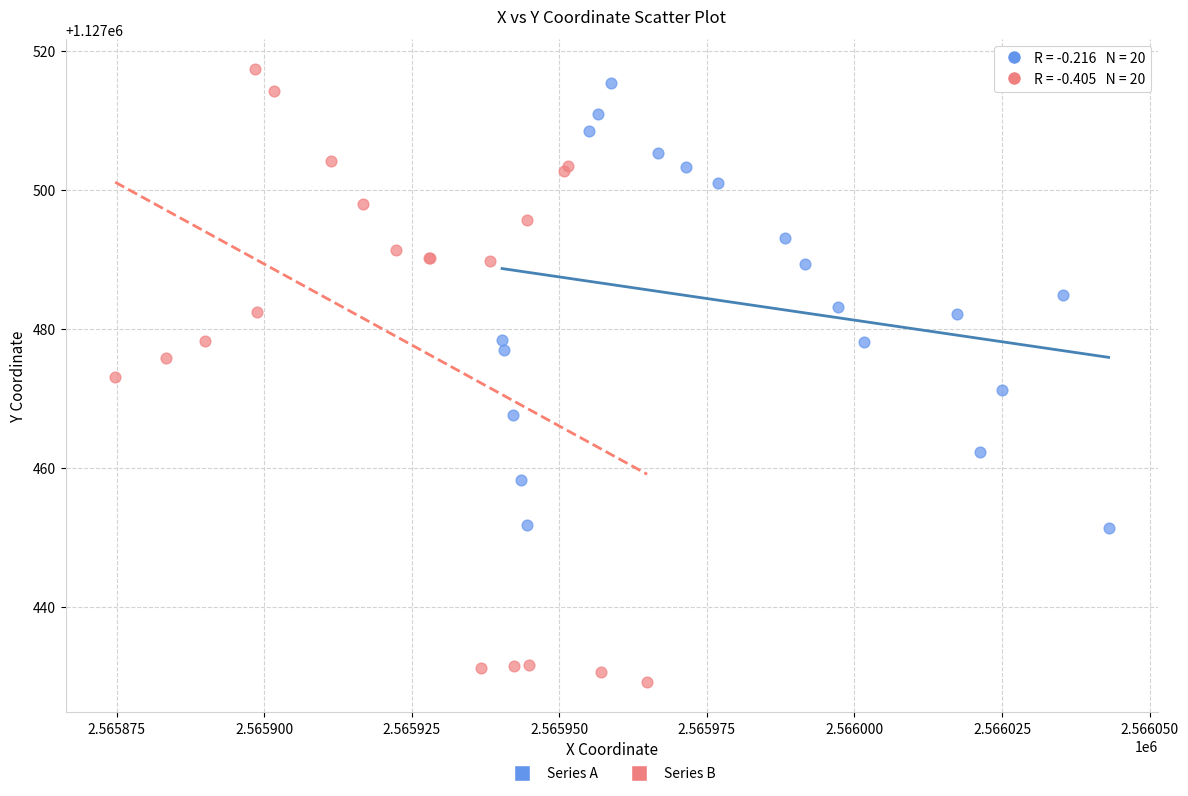

What are all the series names shown in the legend?

Series A, Series B